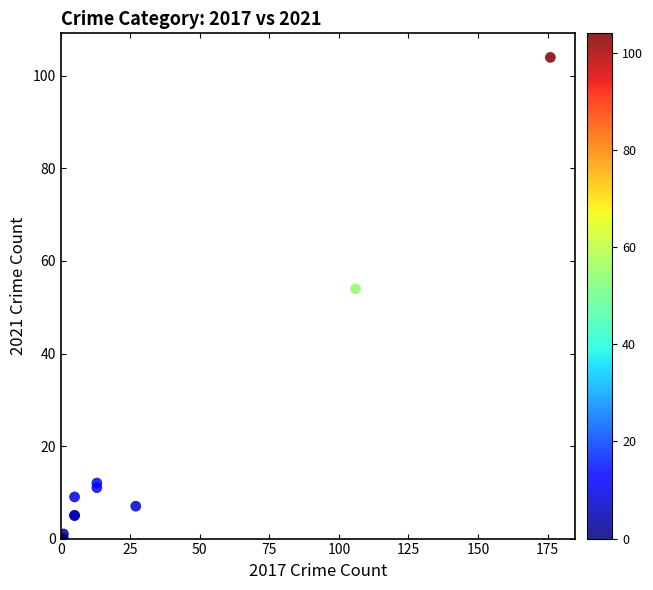

What Y value in the scatter plot is closest to 52?

54